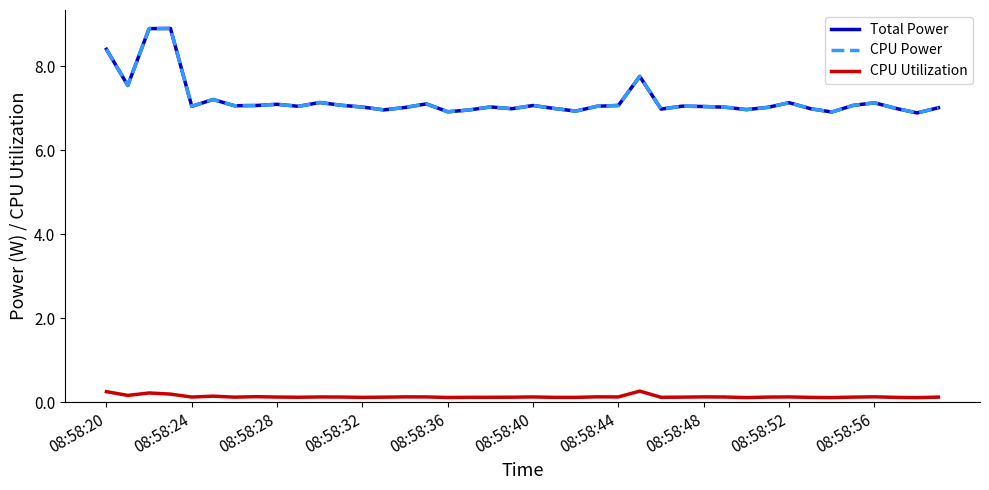

Which category has the lowest value across all series?

38